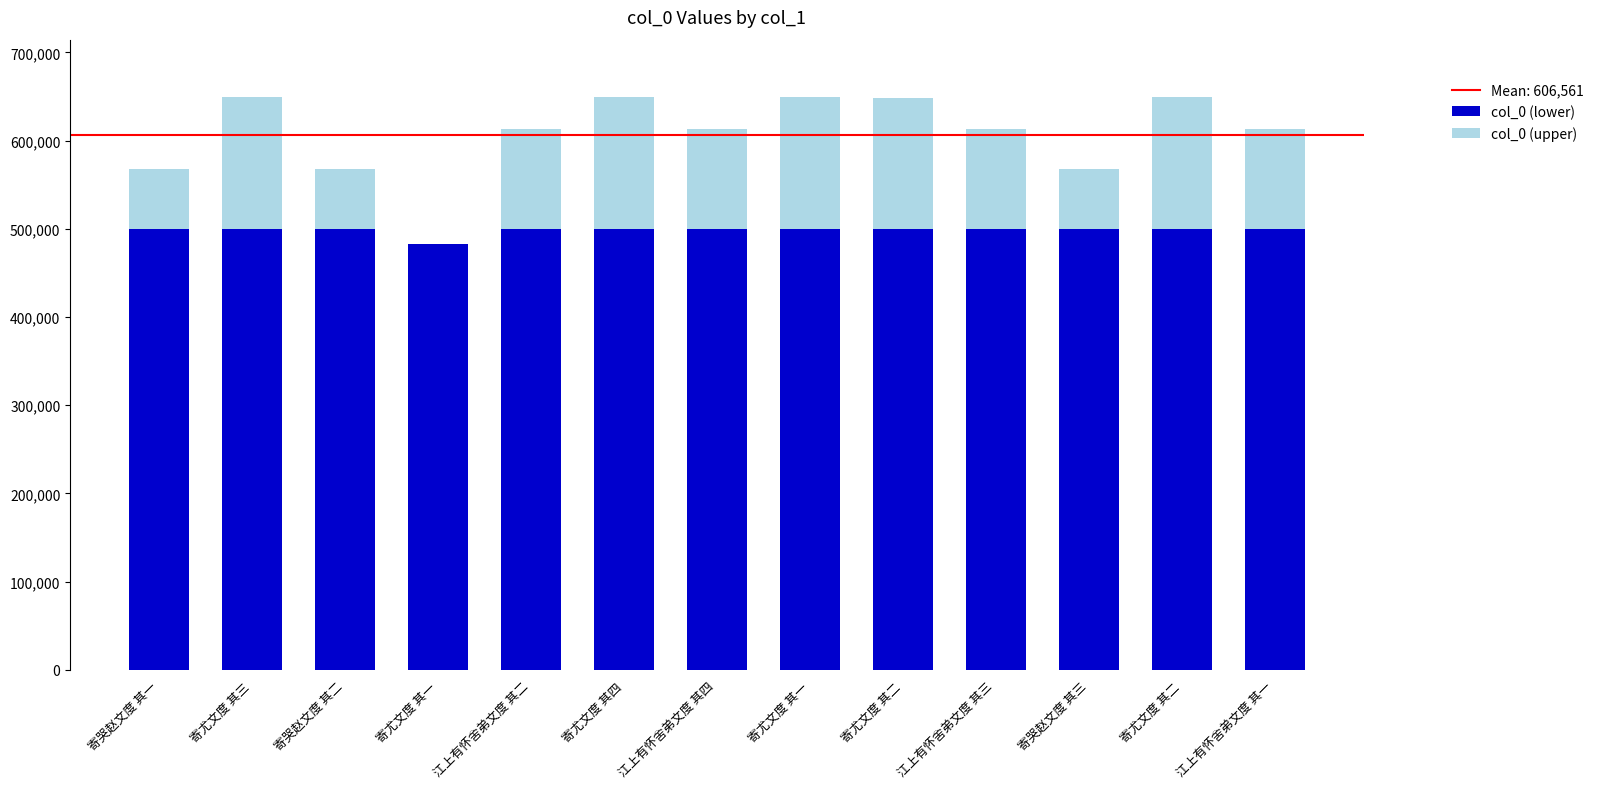

List the labels in order of col_0 (upper) value, smallest first.

寄尤文度 其一, 寄哭赵文度 其一, 寄哭赵文度 其二, 寄哭赵文度 其三, 江上有怀舍弟文度 其一, 江上有怀舍弟文度 其二, 江上有怀舍弟文度 其三, 江上有怀舍弟文度 其四, 寄尤文度 其二, 寄尤文度 其一, 寄尤文度 其二, 寄尤文度 其三, 寄尤文度 其四